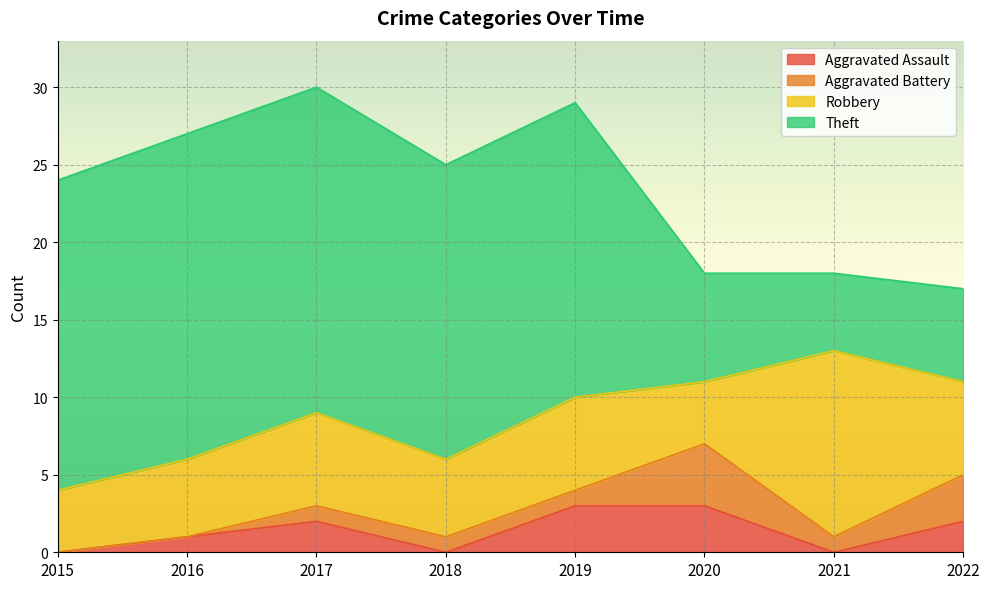

Count the Robbery values in the range 5 to 6.

5